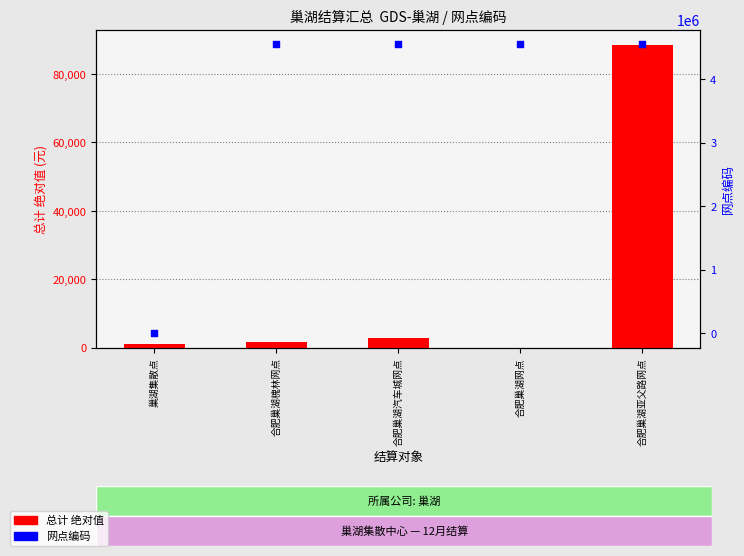

At which category is the sum across all series the highest?

合肥巢湖亚父路网点